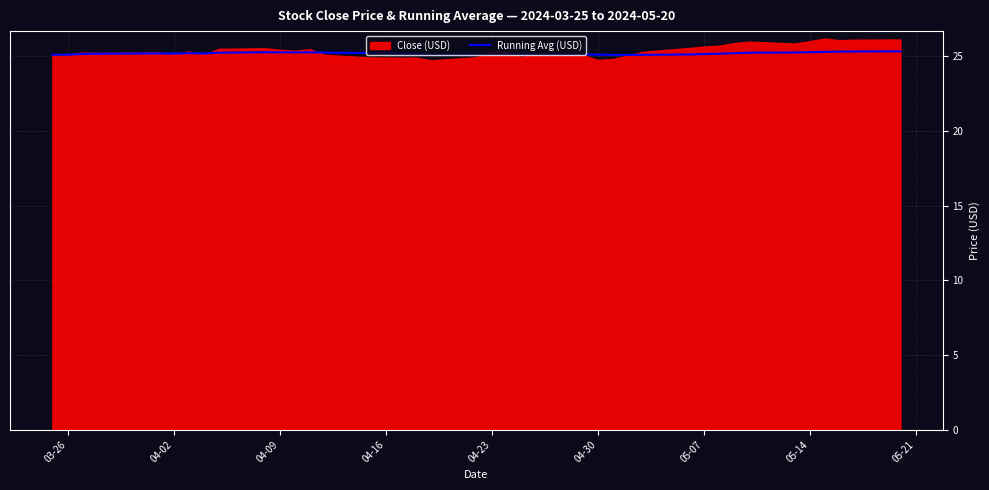

What is the maximum value for Running Avg (USD)?

25.3